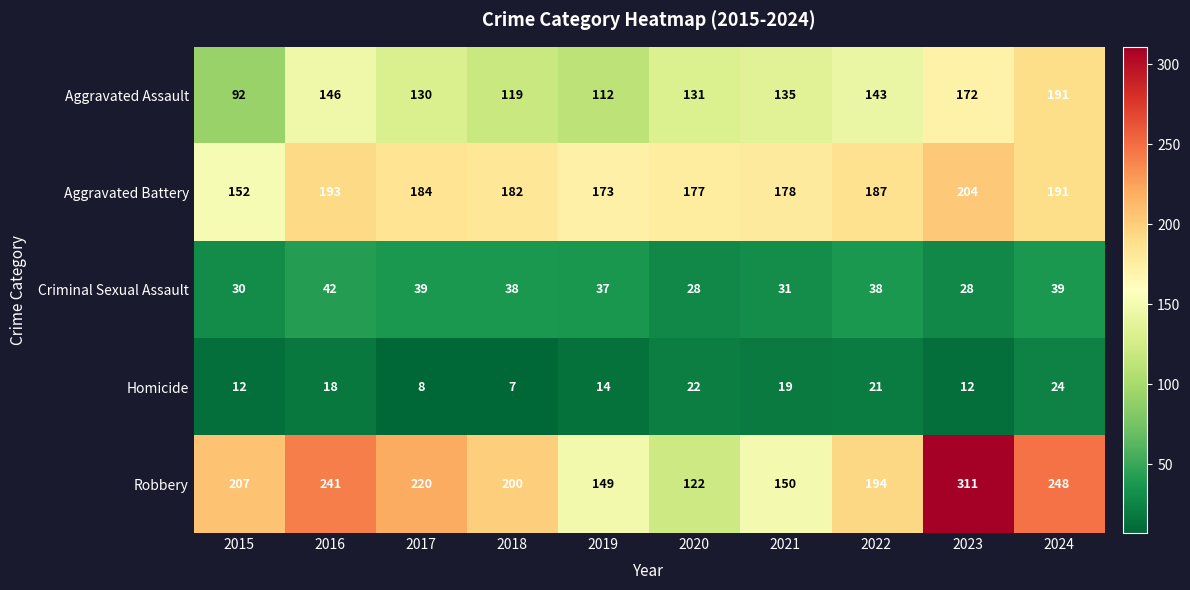

The value of Robbery at 2022 is 194. True or false?

True